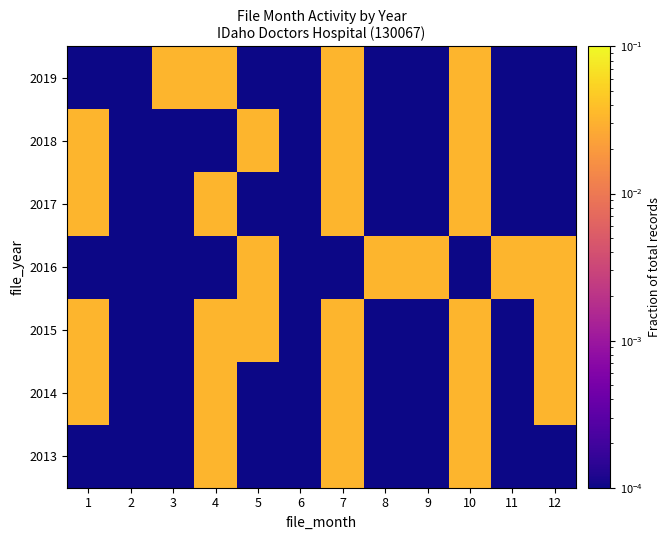

At 10, list the series in order from largest to smallest.

2013, 2014, 2015, 2017, 2018, 2019, 2016